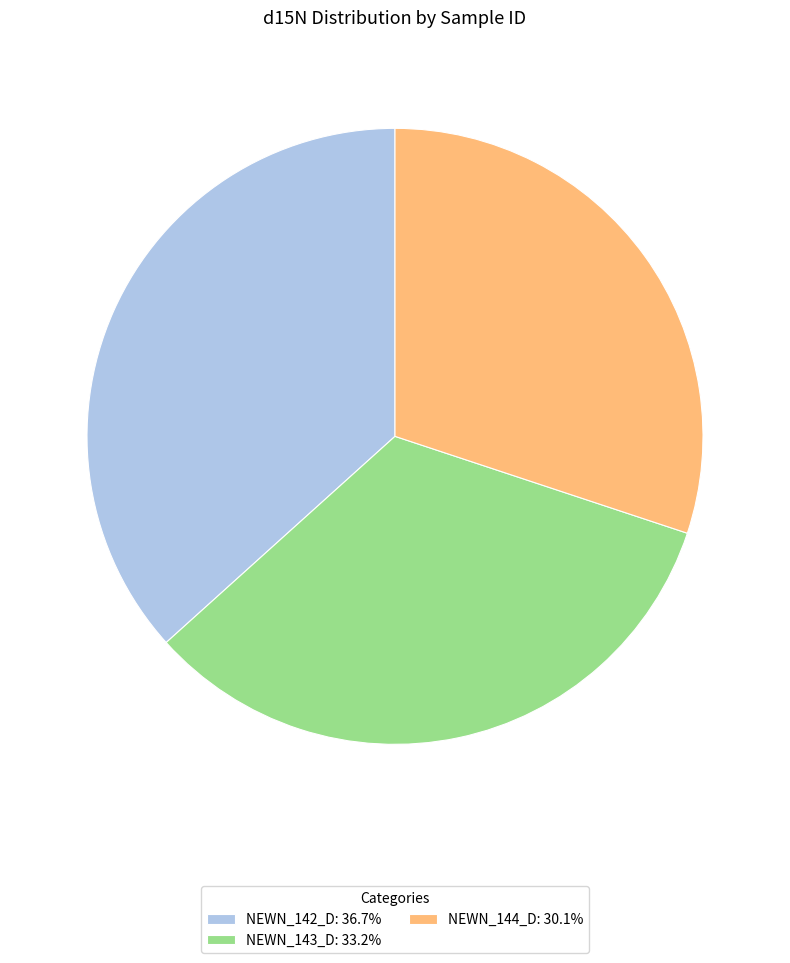

Rank the categories by value from lowest to highest.

NEWN_144_D, NEWN_143_D, NEWN_142_D